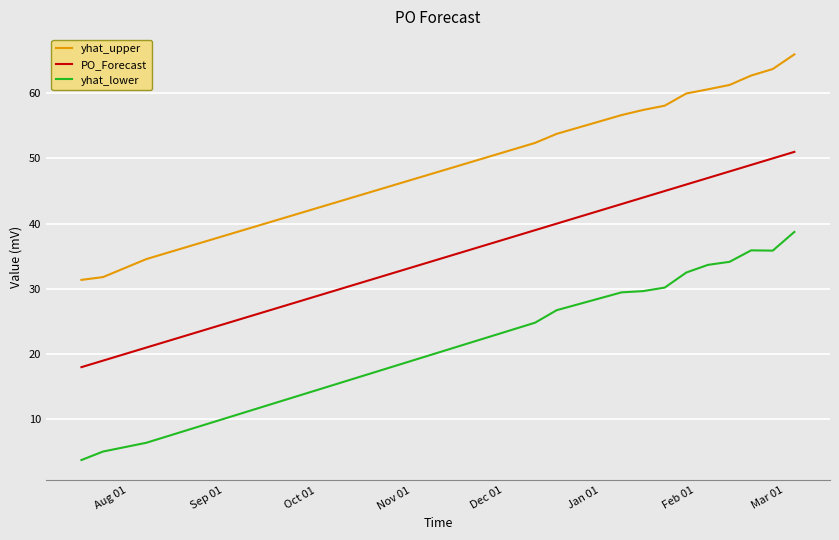

True or false: PO_Forecast and yhat_lower intersect in this chart.

False